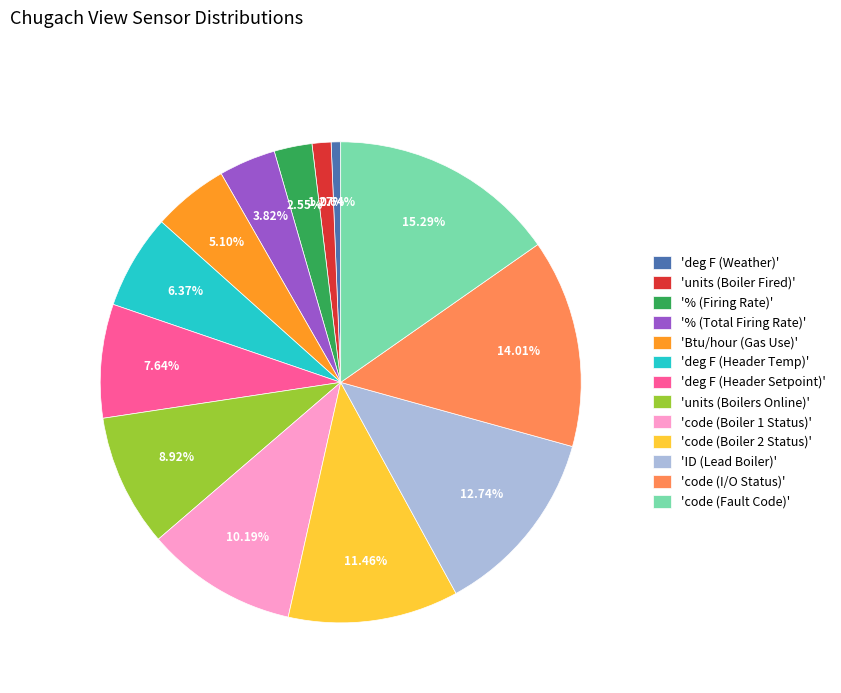

Rank the categories by value from lowest to highest.

'deg F (Weather)', 'units (Boiler Fired)', '% (Firing Rate)', '% (Total Firing Rate)', 'Btu/hour (Gas Use)', 'deg F (Header Temp)', 'deg F (Header Setpoint)', 'units (Boilers Online)', 'code (Boiler 1 Status)', 'code (Boiler 2 Status)', 'ID (Lead Boiler)', 'code (I/O Status)', 'code (Fault Code)'